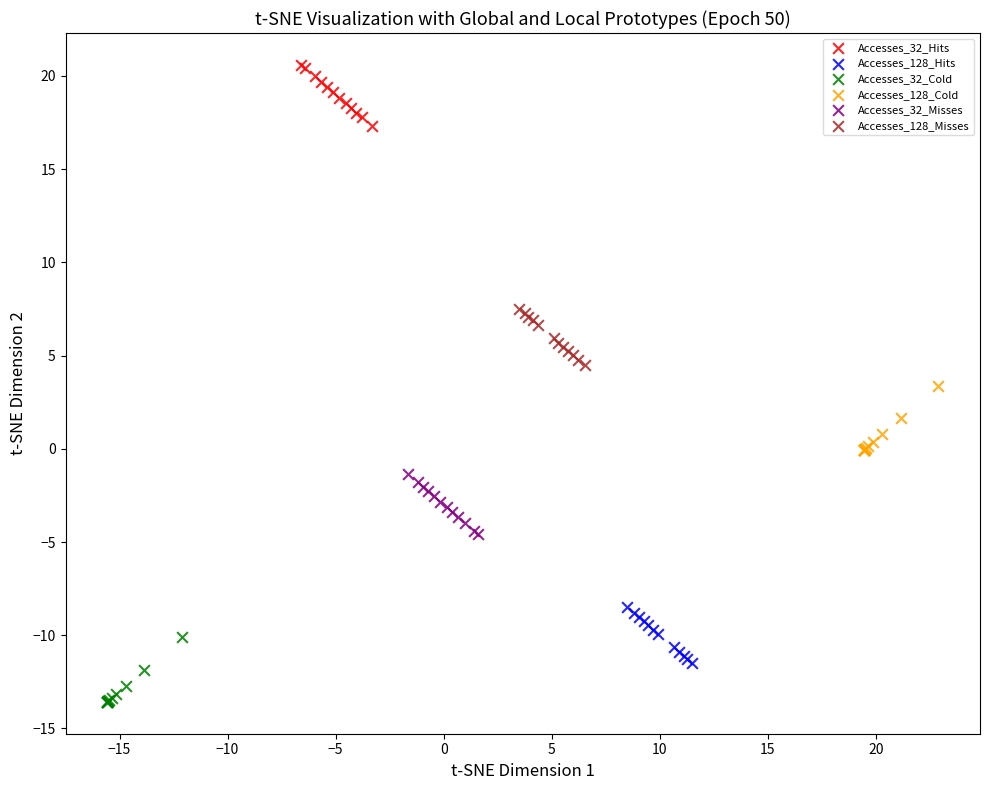

Which series reaches the minimum Y coordinate?

Accesses_32_Cold